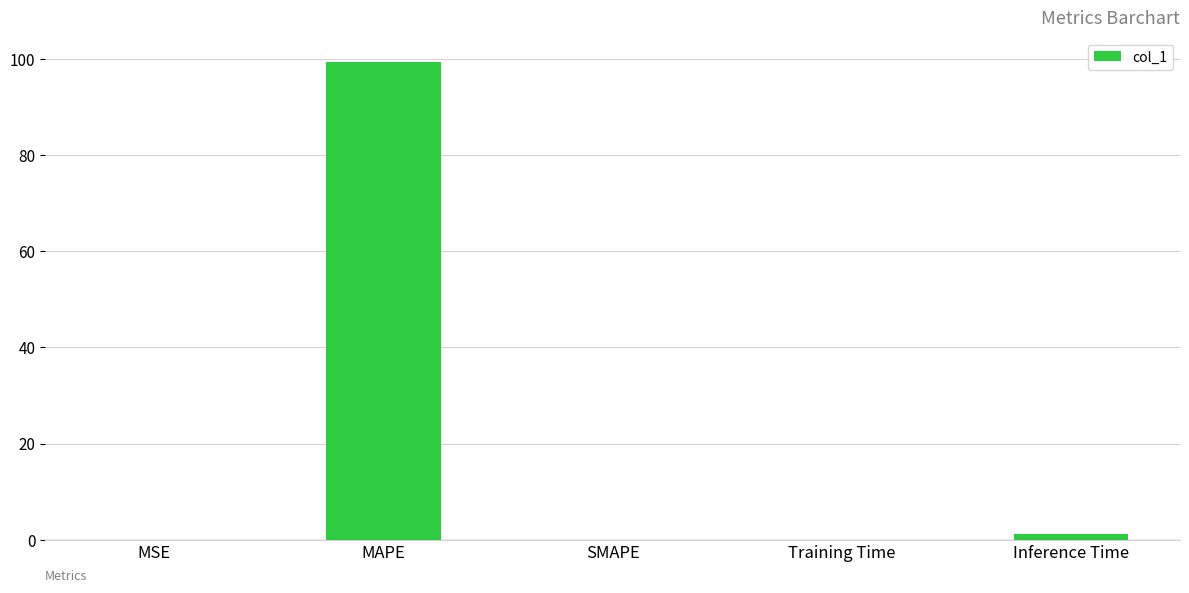

The value at MSE is 0.0. True or false?

True